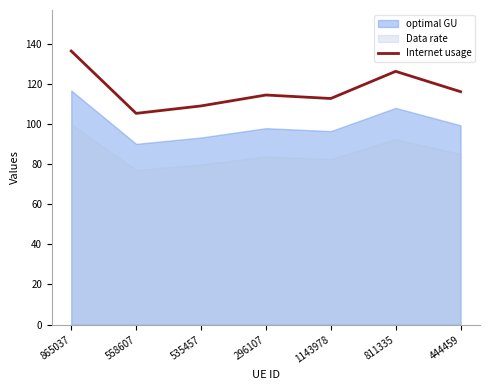

What is the ratio of the value at 865037 to the value at 444459?

1.2